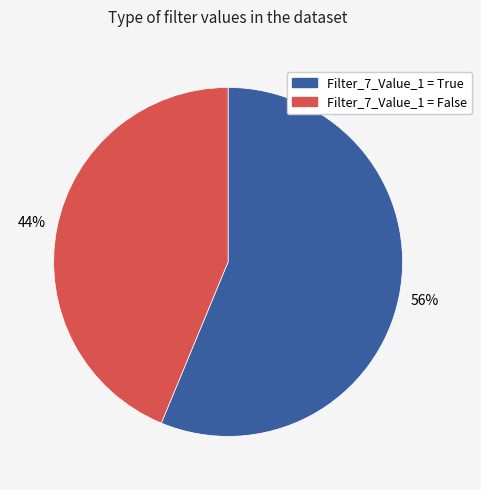

Which category has the smallest portion of the pie?

Filter_7_Value_1 = False